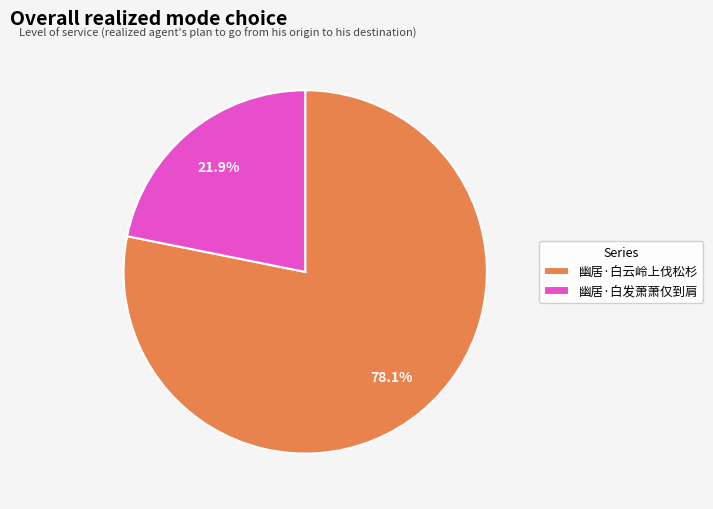

Which has a higher value, 幽居·白发萧萧仅到肩 or 幽居·白云岭上伐松杉?

幽居·白云岭上伐松杉